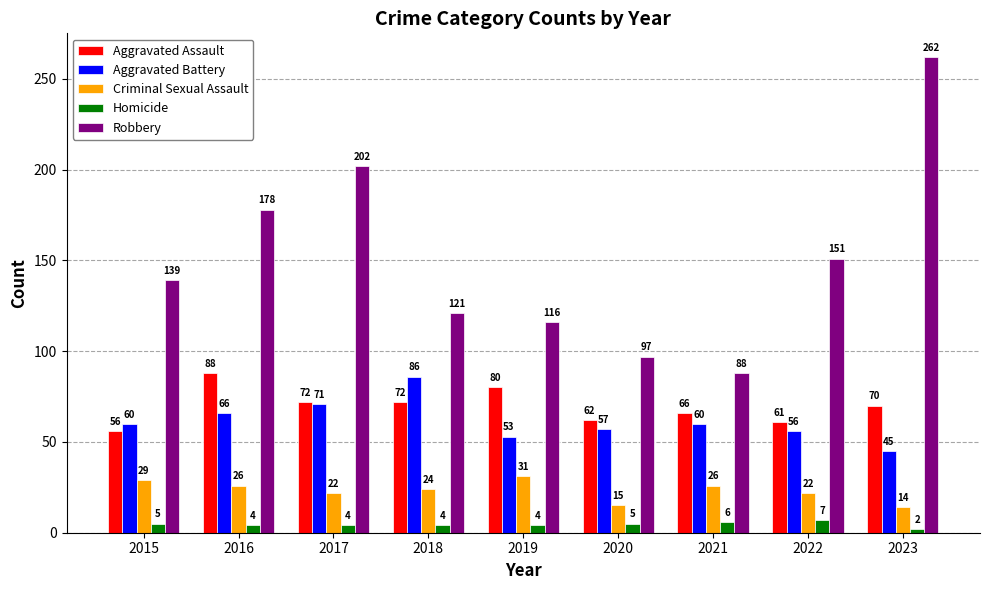

Rank the series at 2021 from highest to lowest value.

Robbery, Aggravated Assault, Aggravated Battery, Criminal Sexual Assault, Homicide